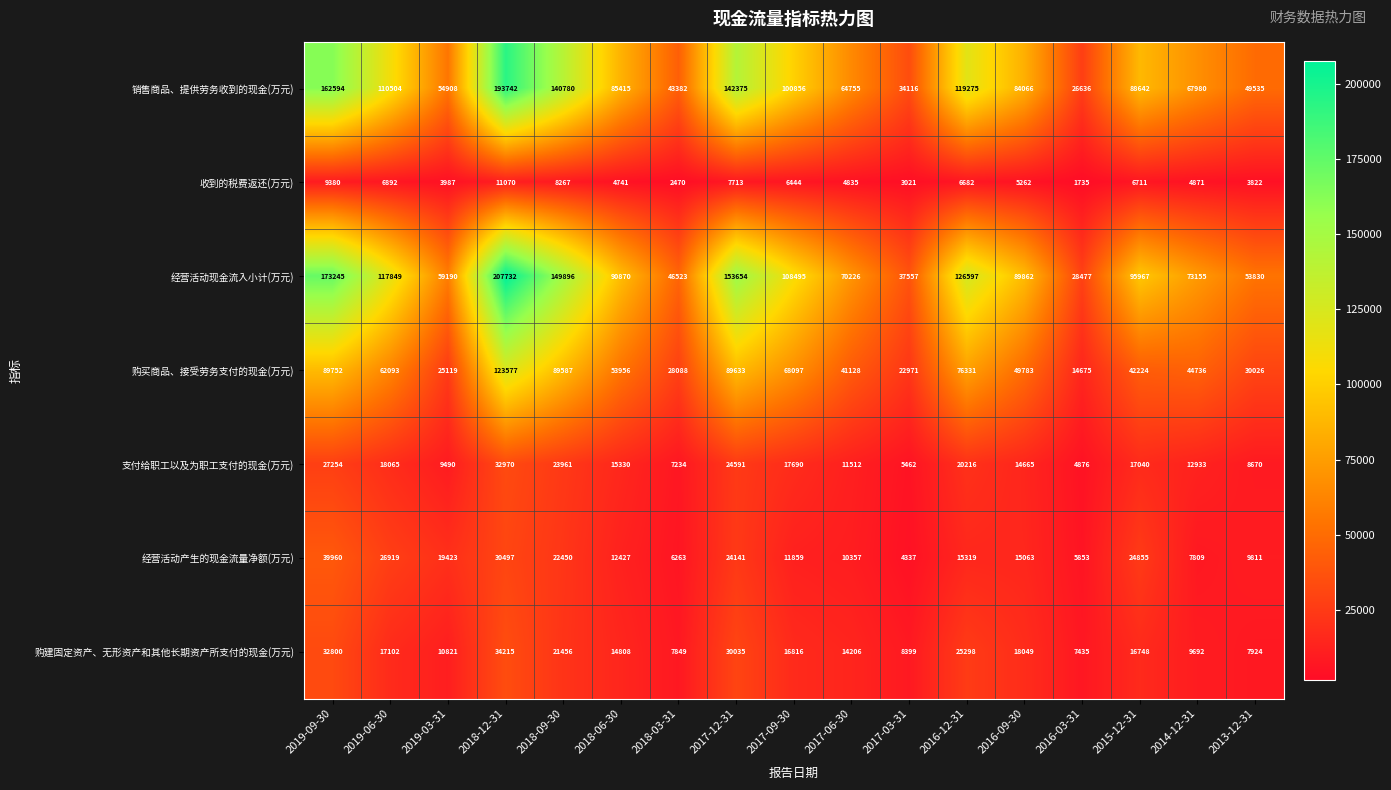

Which label corresponds to the smallest value in the chart?

2016-03-31